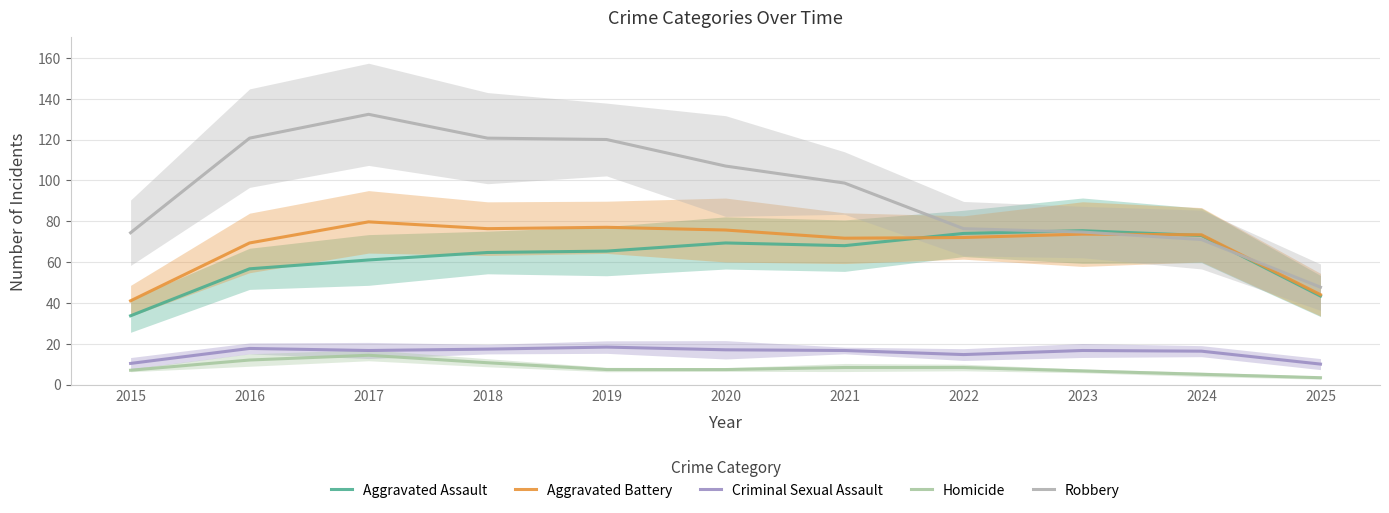

At which label does Aggravated Battery reach its minimum?

2015